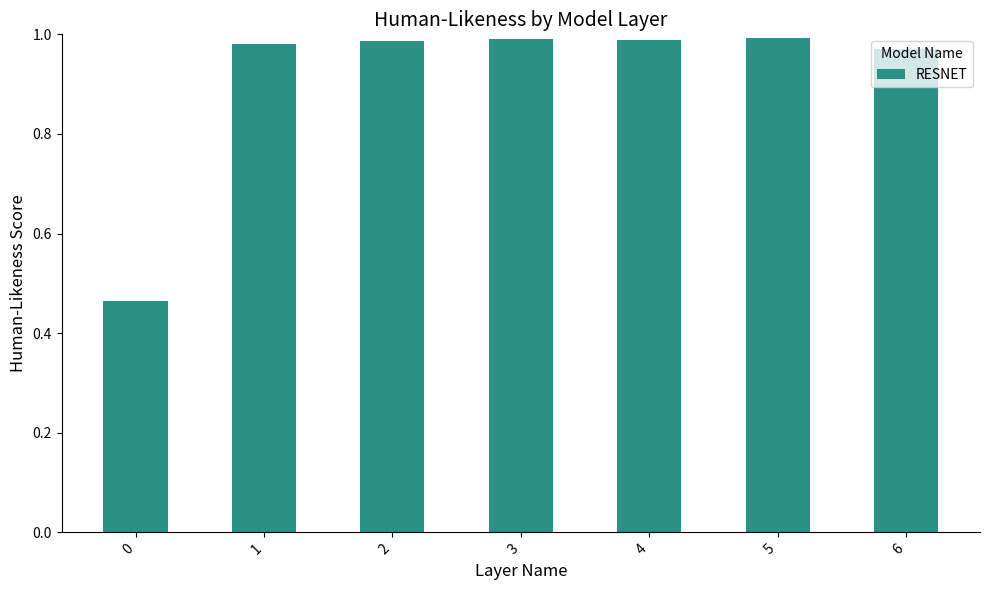

What is the change in value from 0 to 2?

+0.5